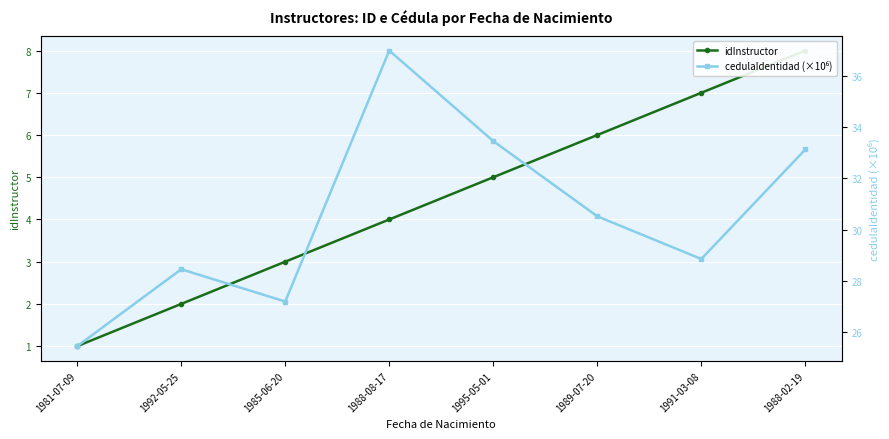

Rank the categories by idInstructor value from lowest to highest.

1981-07-09, 1992-05-25, 1985-06-20, 1988-08-17, 1995-05-01, 1989-07-20, 1991-03-08, 1988-02-19